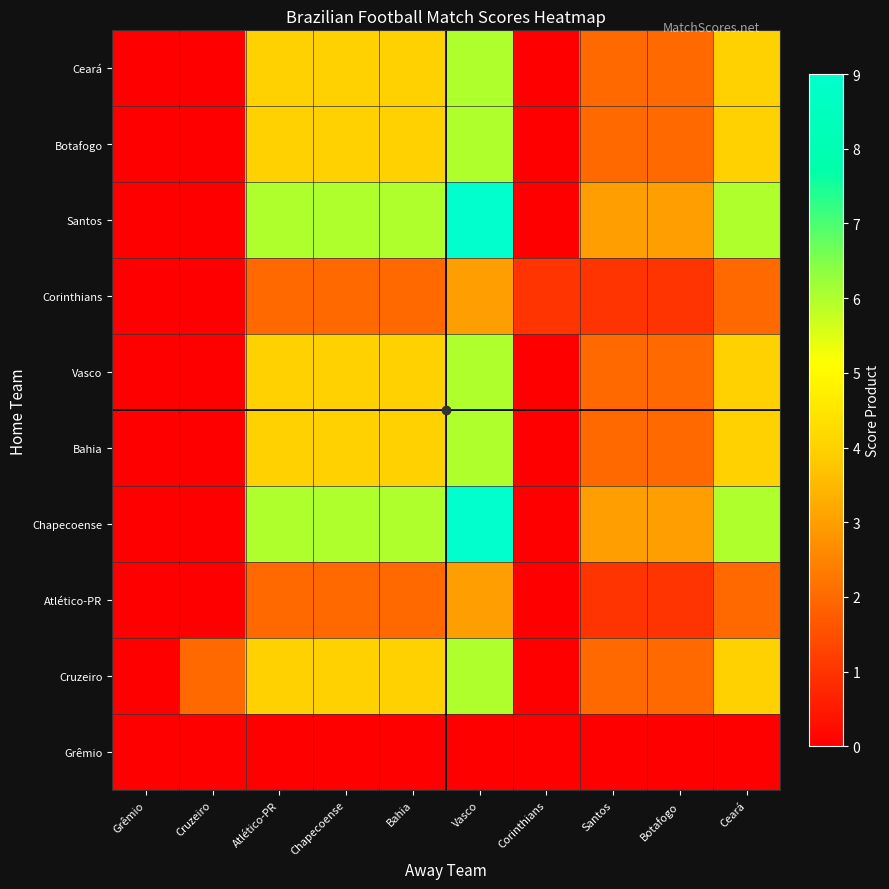

What is the spread (max minus min) of values at Bahia?

6